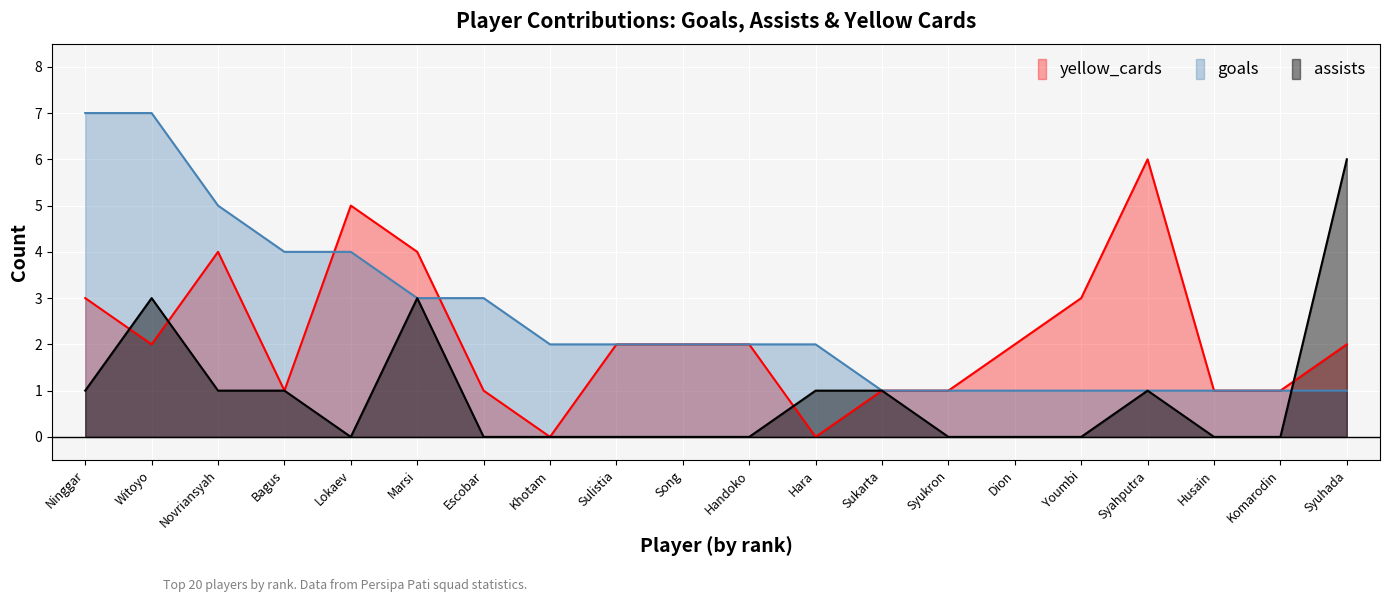

Read the yellow_cards value at Ninggar.

3